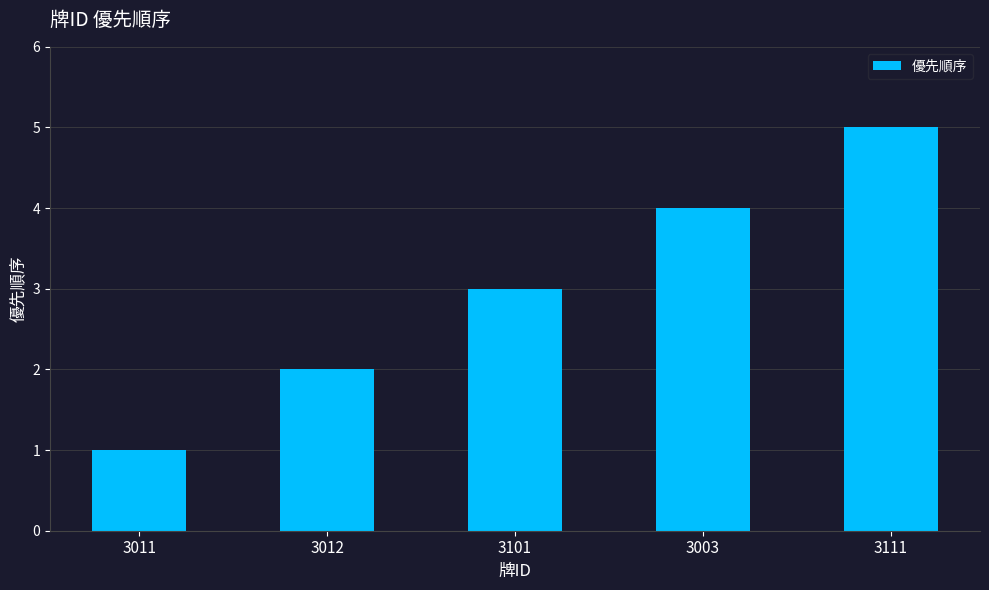

List the labels in order of value, largest first.

3111, 3003, 3101, 3012, 3011